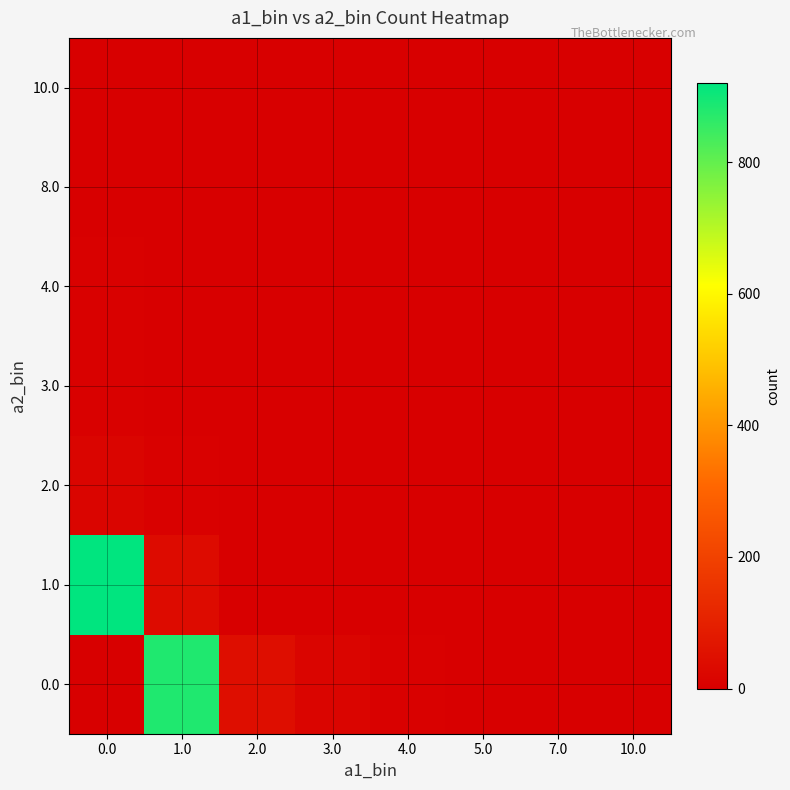

How many distinct data groups are displayed?

7